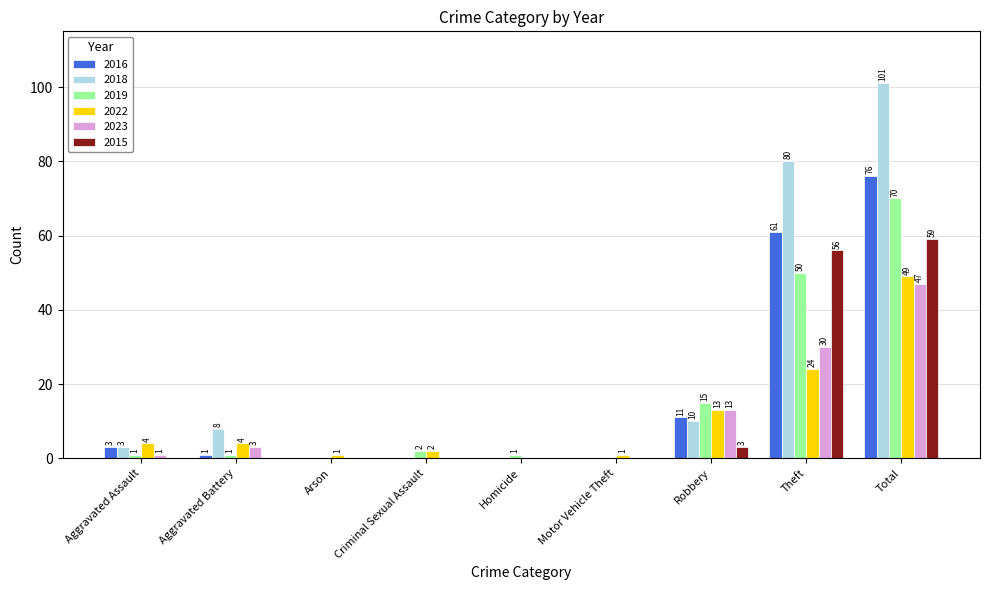

What is the maximum value for 2015?

59